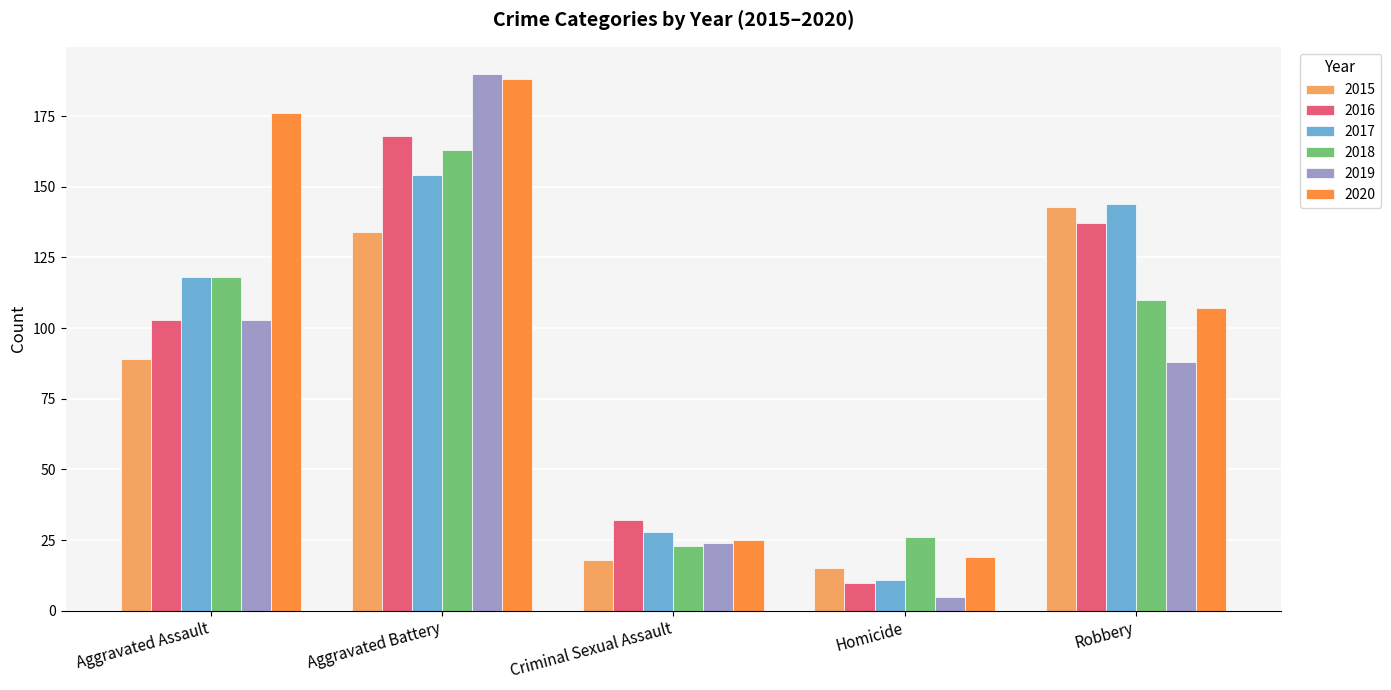

How many bars are there in each group?

6